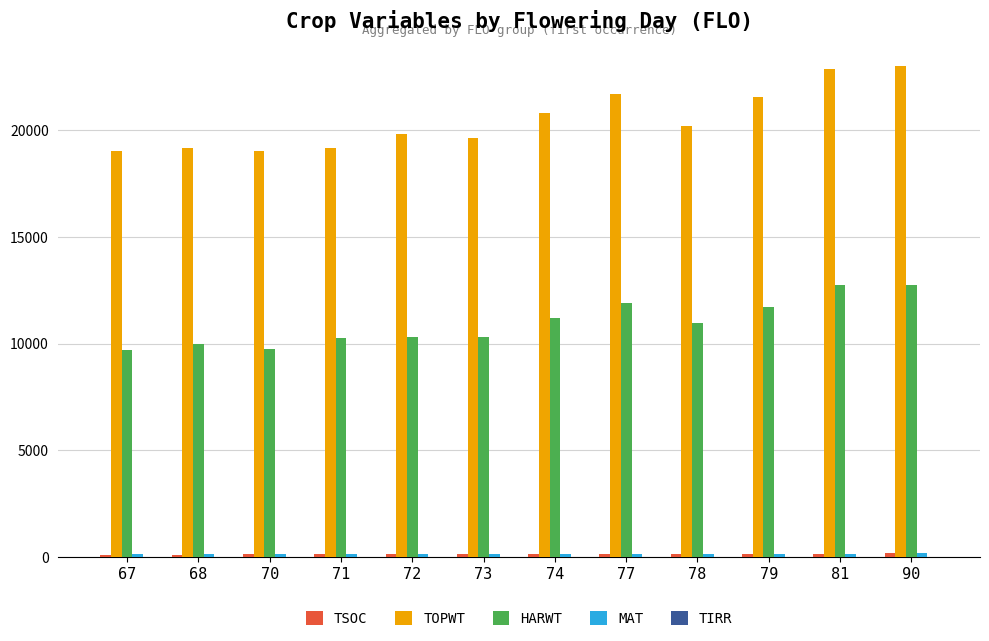

The value of HARWT at 81 is 12734. True or false?

True